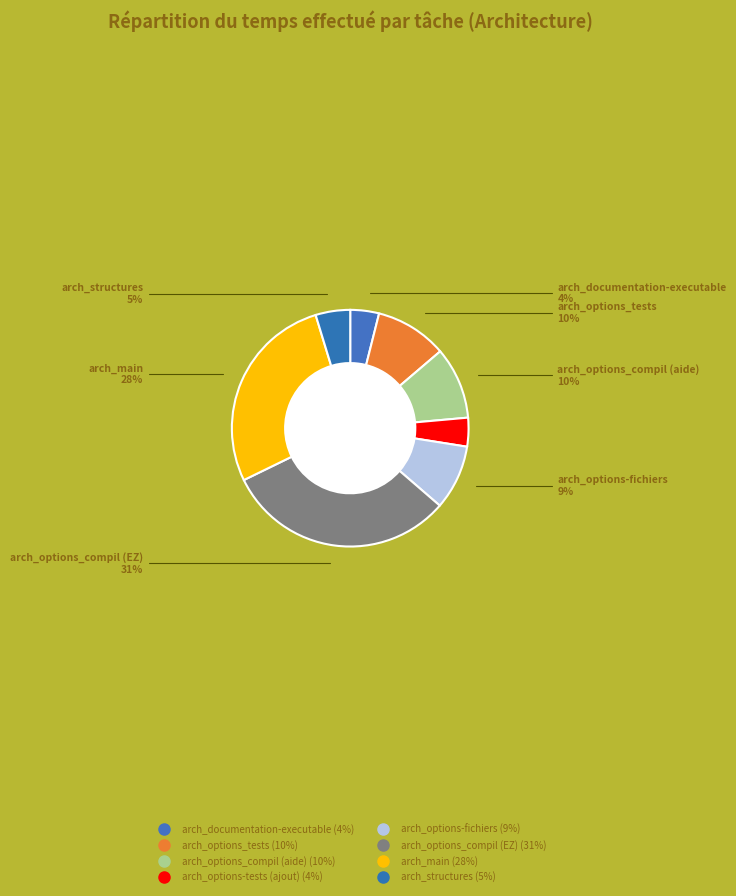

Which has a higher value, arch_main or arch_structures?

arch_main